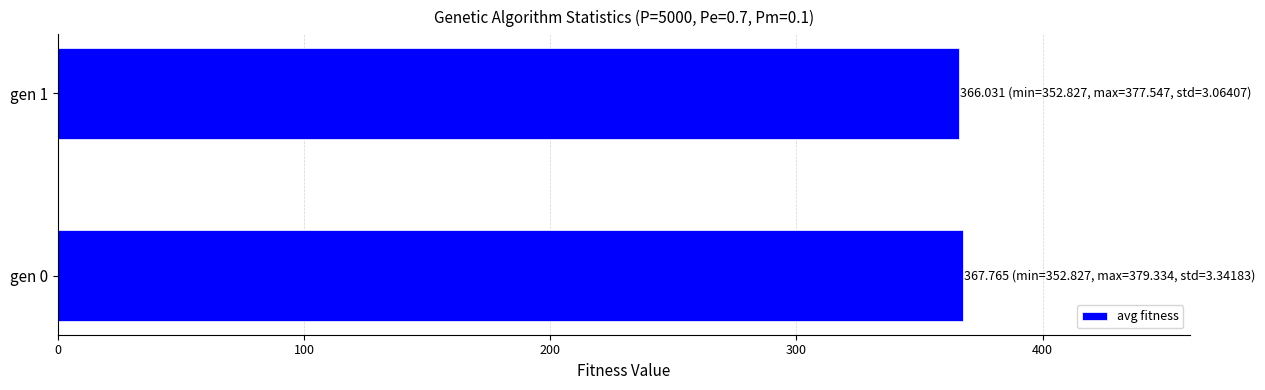

What is the smallest value displayed?

366.0